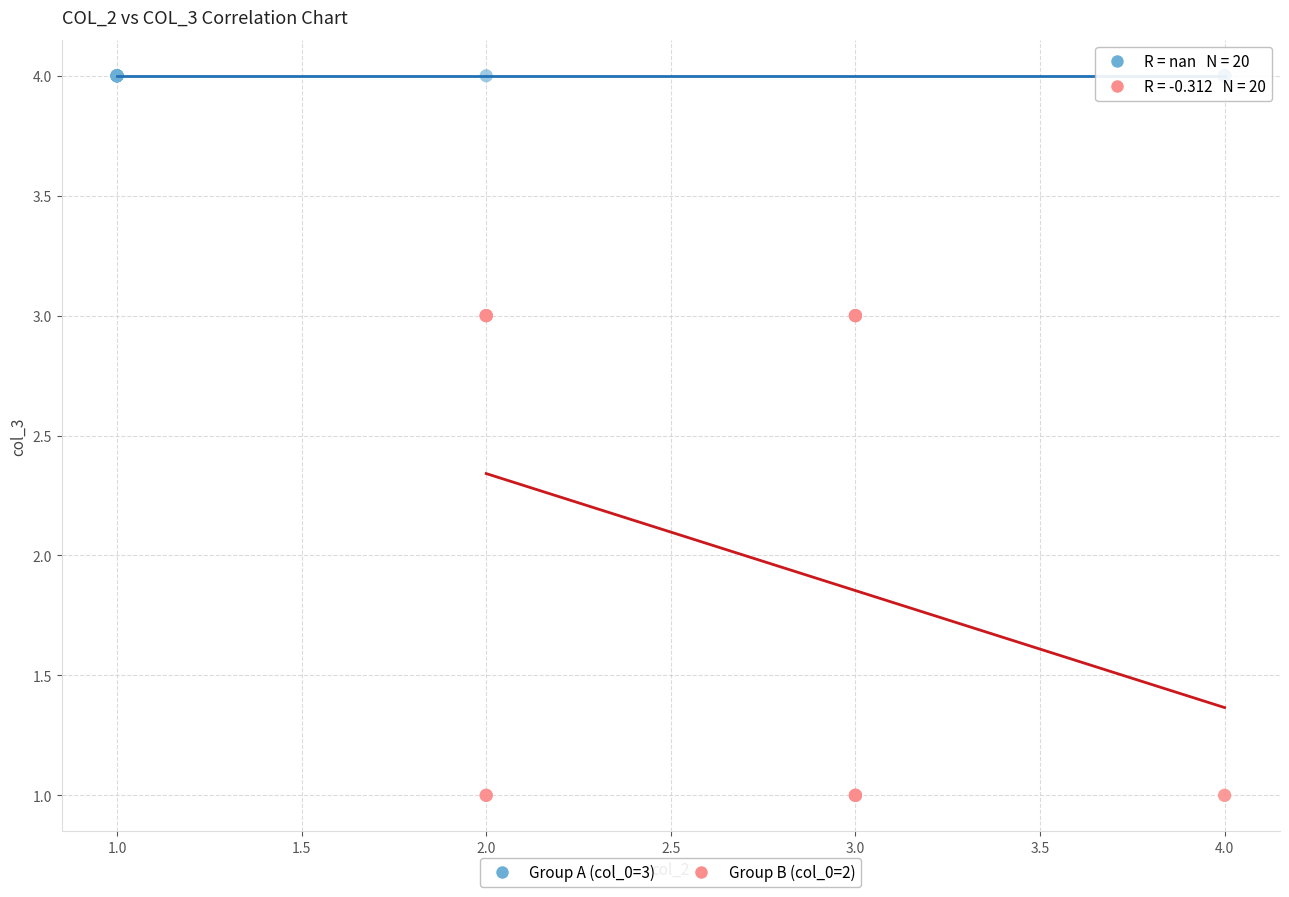

Which series reaches the maximum Y coordinate?

Group A (col_0=3)